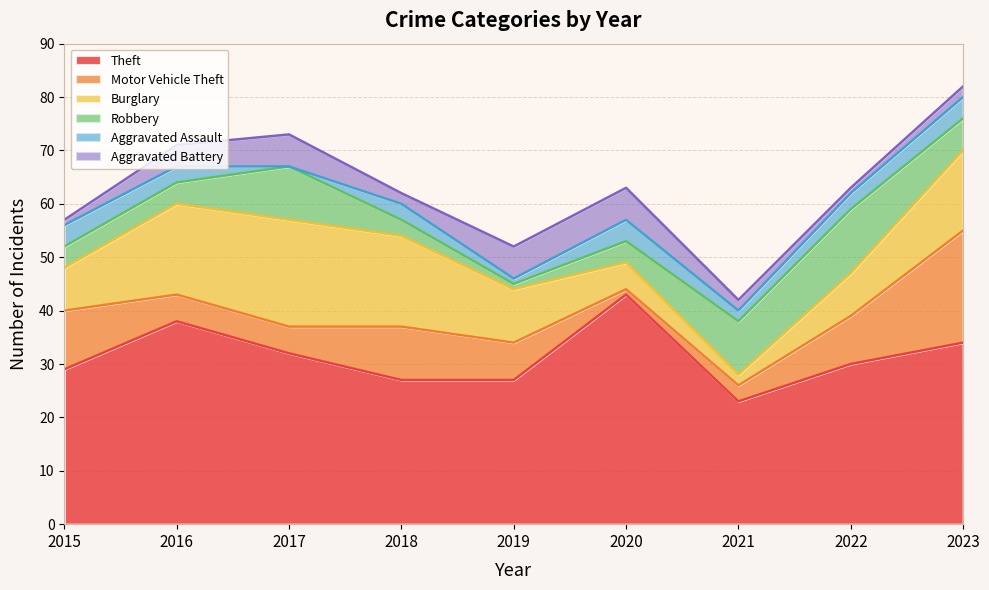

True or false: Aggravated Assault has a value of 2 at 2021.

True